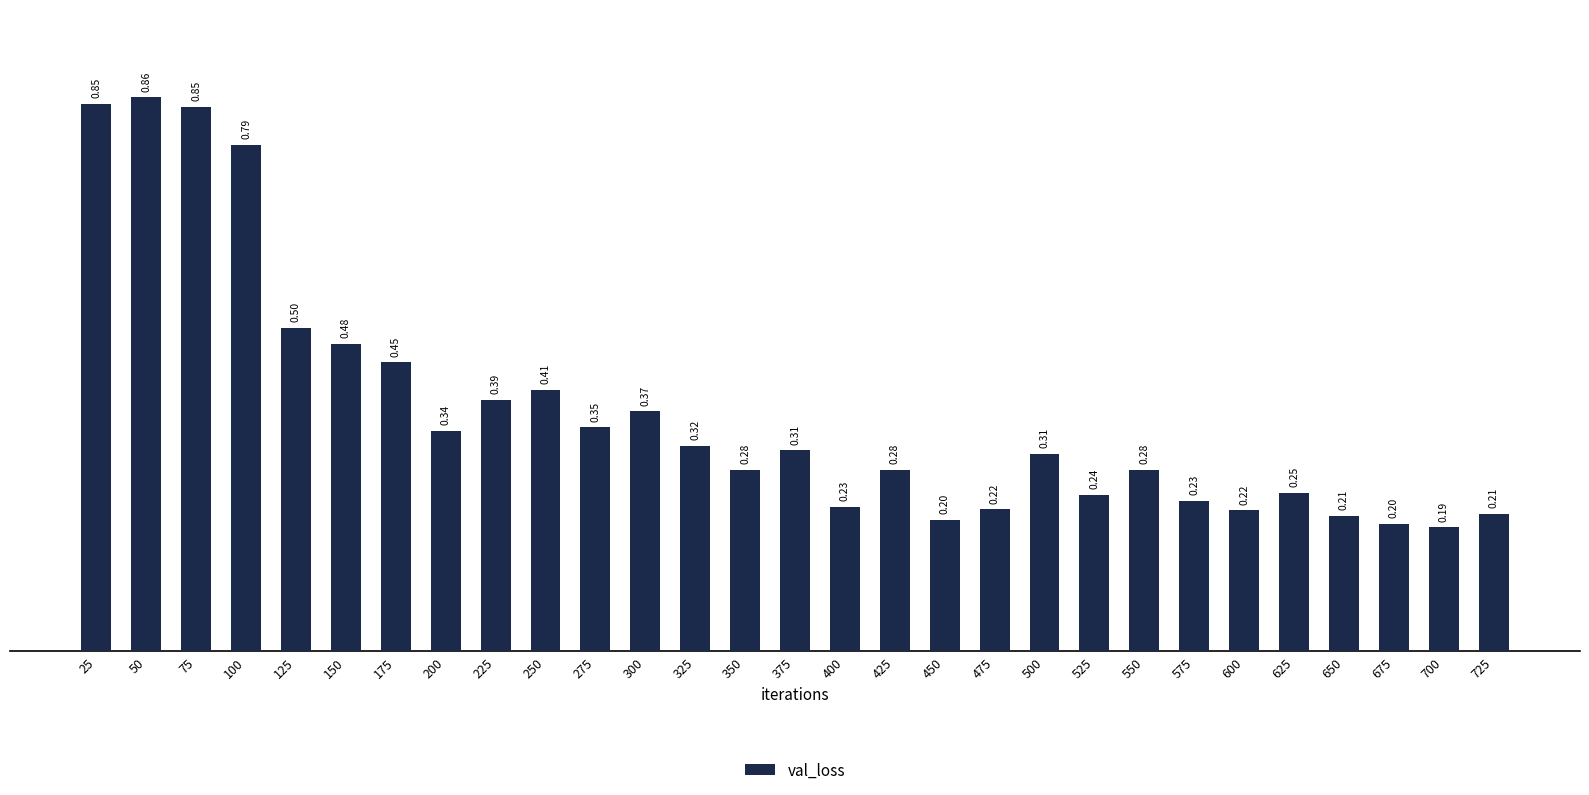

True or false: the data shows 0.2 at 450.

True